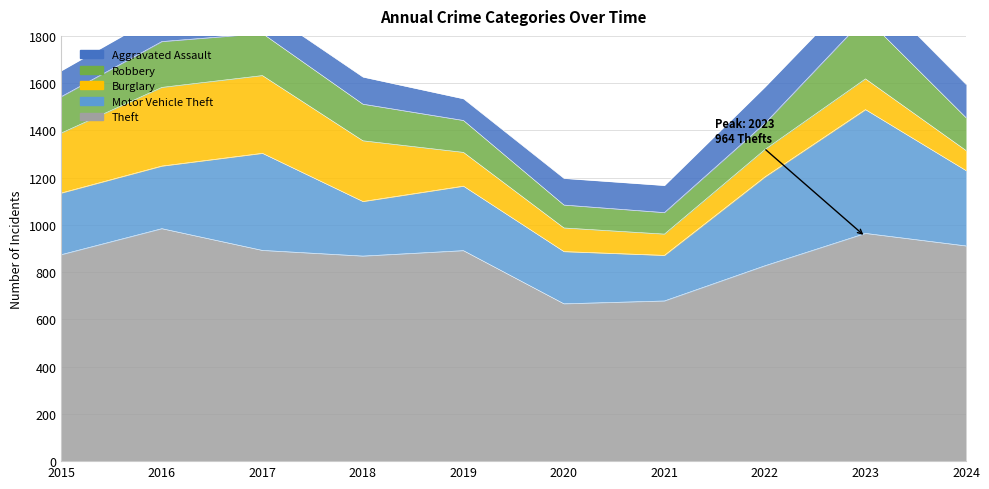

Which series has the largest total across all categories?

Theft